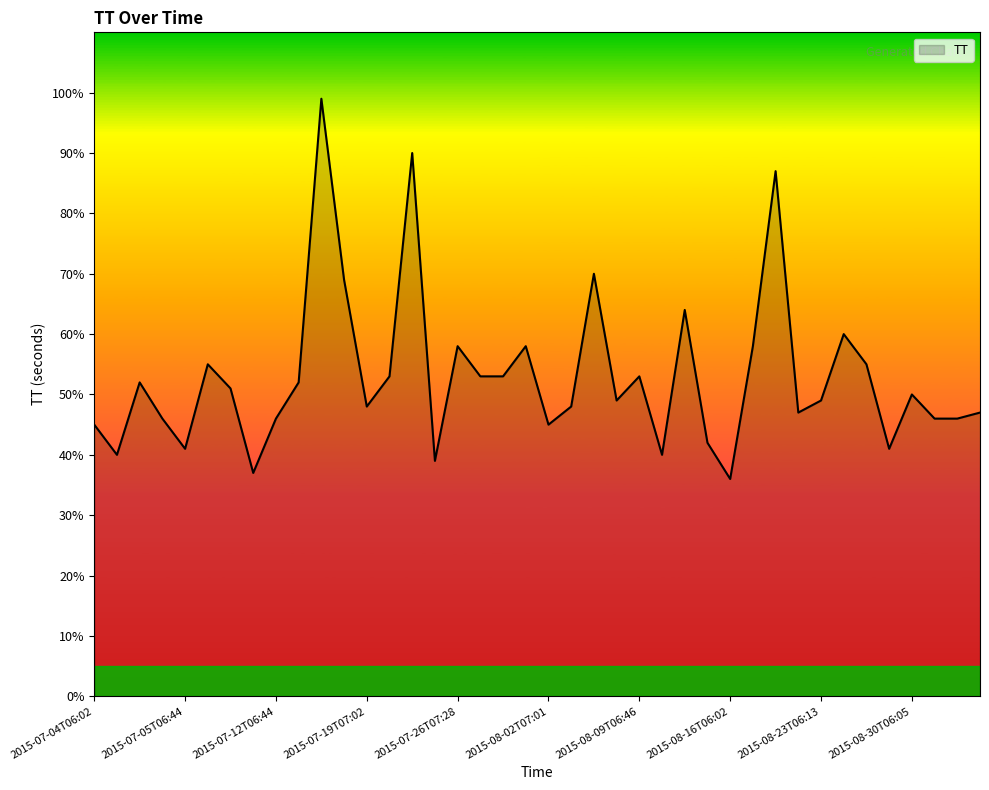

What is the difference between the maximum and minimum values?

63